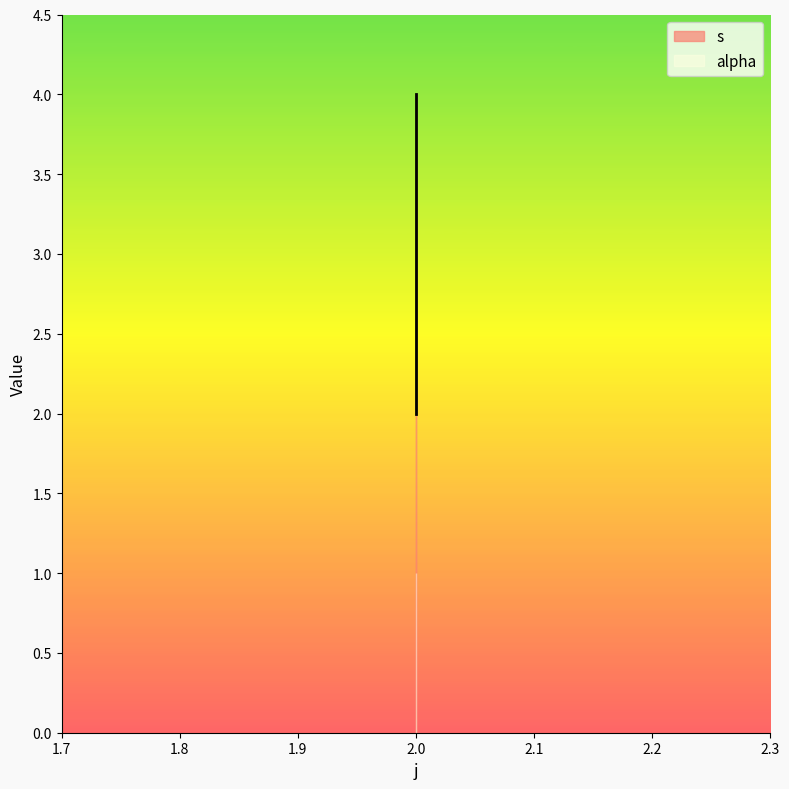

Where does the data first go above 3?

2